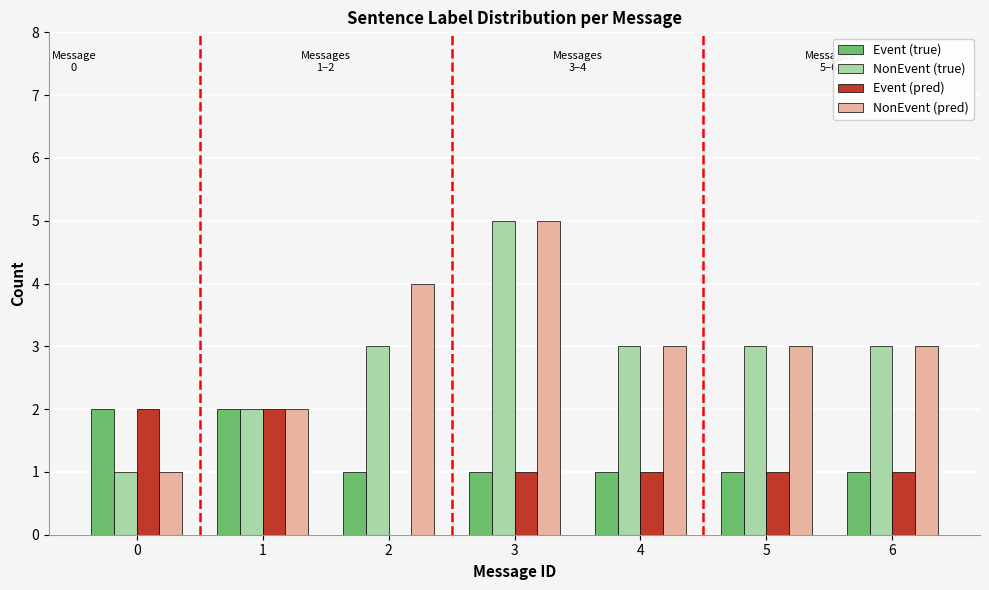

Reading left to right, what are all the values shown in this chart?

Event (true): 0=2	1=2	2=1	3=1	4=1	5=1	6=1
NonEvent (true): 0=1	1=2	2=3	3=5	4=3	5=3	6=3
Event (pred): 0=2	1=2	2=0	3=1	4=1	5=1	6=1
NonEvent (pred): 0=1	1=2	2=4	3=5	4=3	5=3	6=3